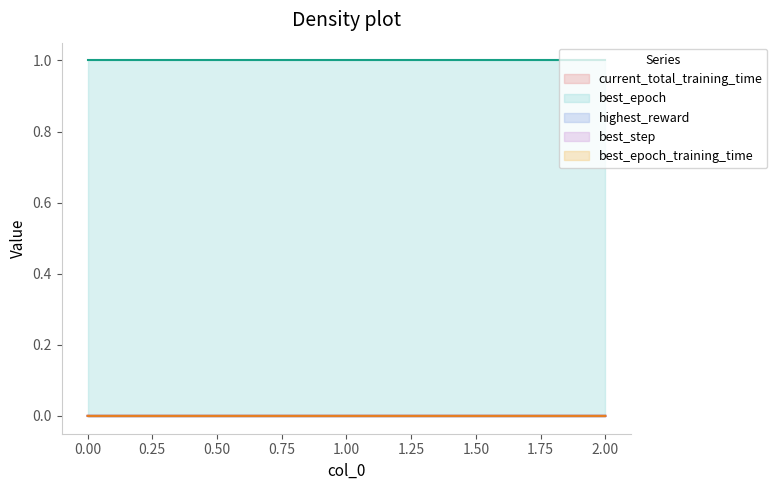

The best_epoch series shows 1.0 at 2. True or false?

True